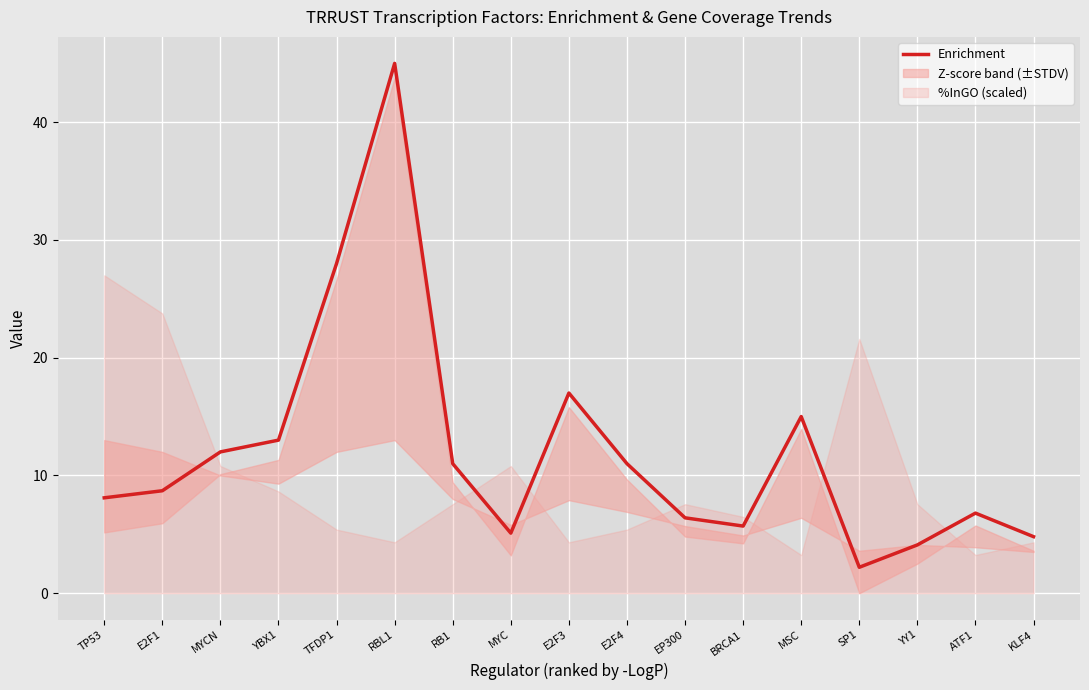

Rank the categories by value from lowest to highest.

SP1, YY1, KLF4, MYC, BRCA1, EP300, ATF1, TP53, E2F1, RB1, E2F4, MYCN, YBX1, MSC, E2F3, TFDP1, RBL1